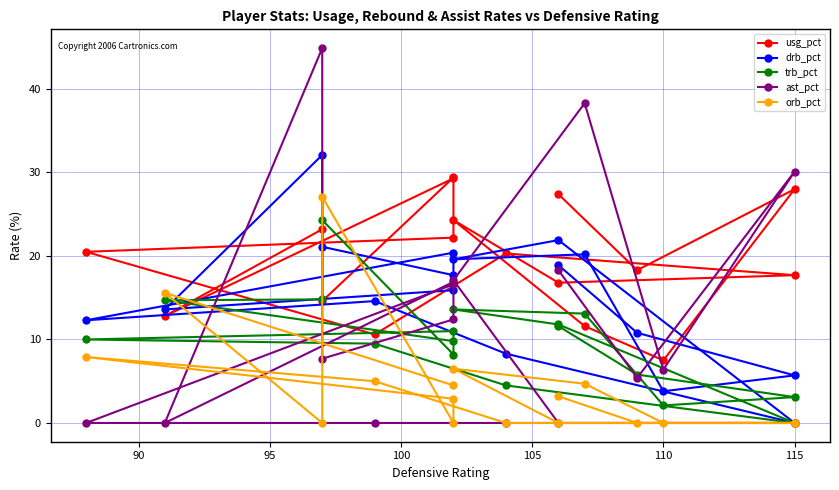

Reading right to left, list all the values displayed in this chart.

usg_pct: 29.3	12.8	23.2	14.6	29.4	22.2	20.5	10.6	20.3	17.7	16.8	24.3	11.6	7.5	28.0	18.3	27.4
drb_pct: 15.9	13.6	32.1	21.1	17.7	20.4	12.3	14.6	8.3	0.0	21.9	19.6	20.2	3.8	5.7	10.8	18.9
trb_pct: 9.8	14.7	14.8	24.3	8.2	11.0	10.0	9.5	4.5	0.0	11.8	13.6	13.1	2.1	3.1	5.8	11.6
ast_pct: 16.9	0.0	44.9	7.7	12.4	16.6	0.0	0.0	0.0	0.0	0.0	17.1	38.3	6.4	30.1	5.4	18.3
orb_pct: 4.5	15.6	0.0	27.1	0.0	2.9	7.9	5.0	0.0	0.0	0.0	6.5	4.7	0.0	0.0	0.0	3.2